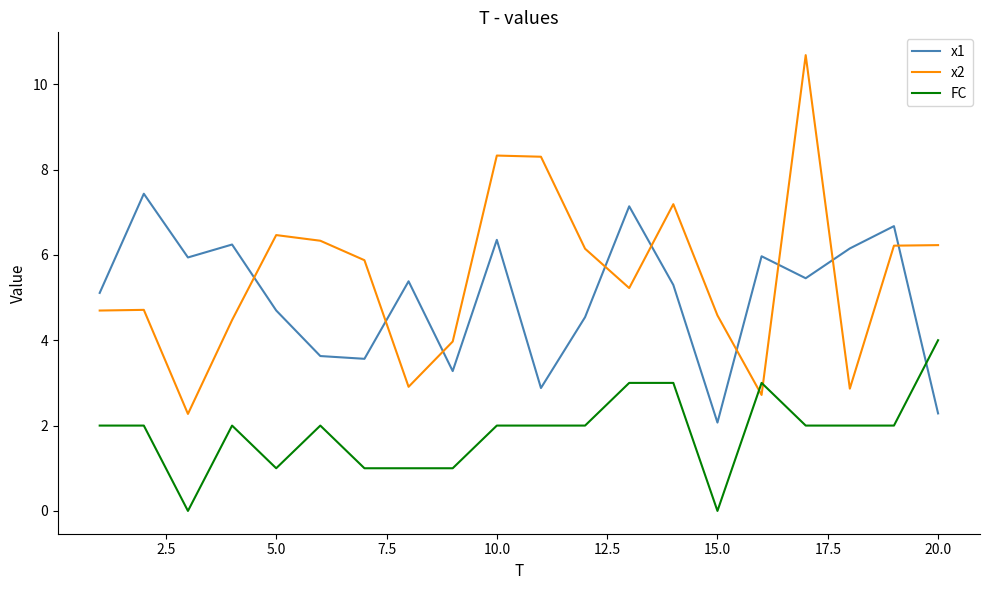

What is the difference between the maximum and second lowest values in the x1 series?

5.1